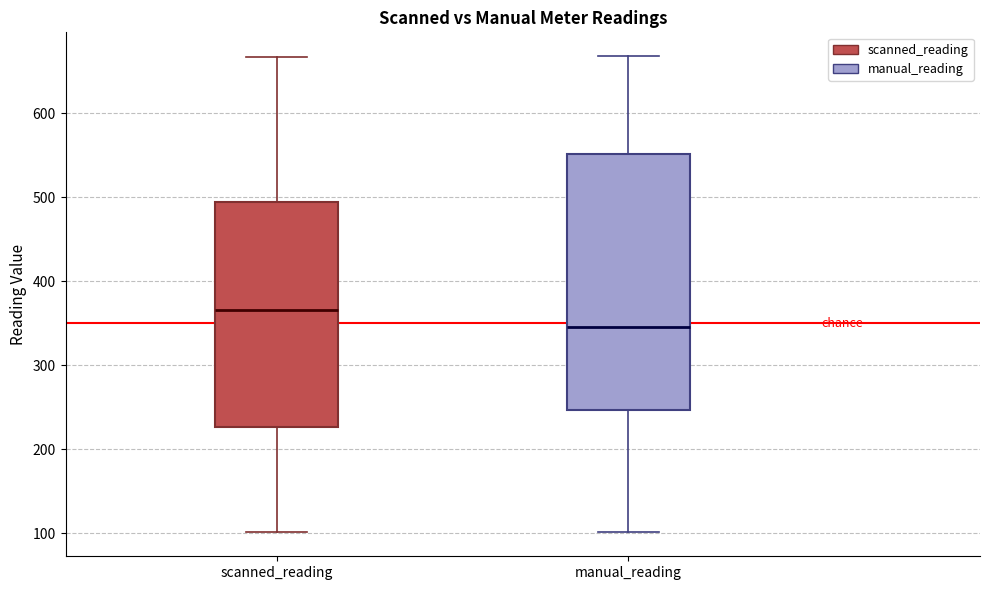

Where is the lower edge of the box for scanned_reading on the y-axis? The values are not printed on the chart, so give them approximately, as read against the axis.

230